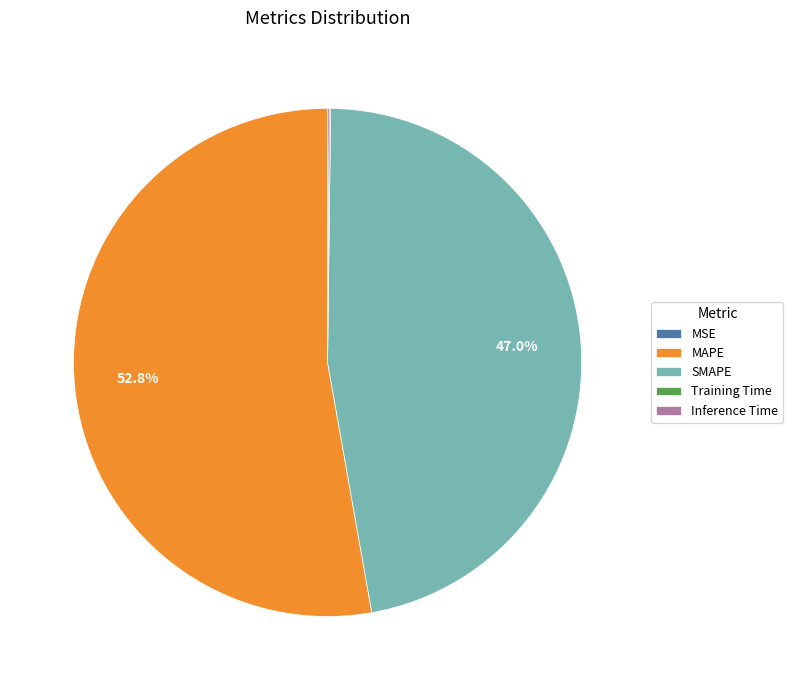

What is the largest slice in the pie chart?

MAPE